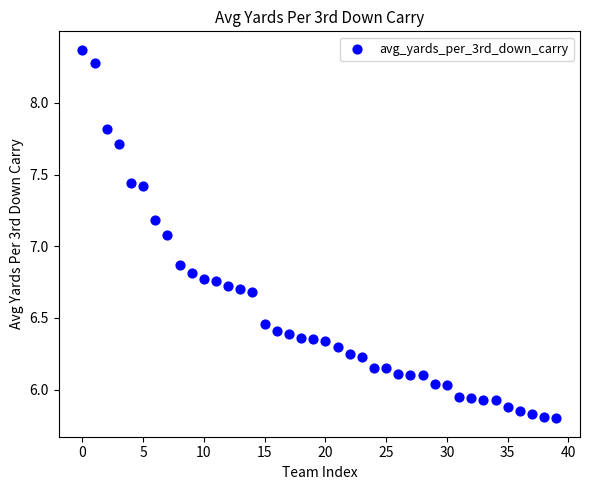

What Y value in the scatter plot is closest to 7?

7.1